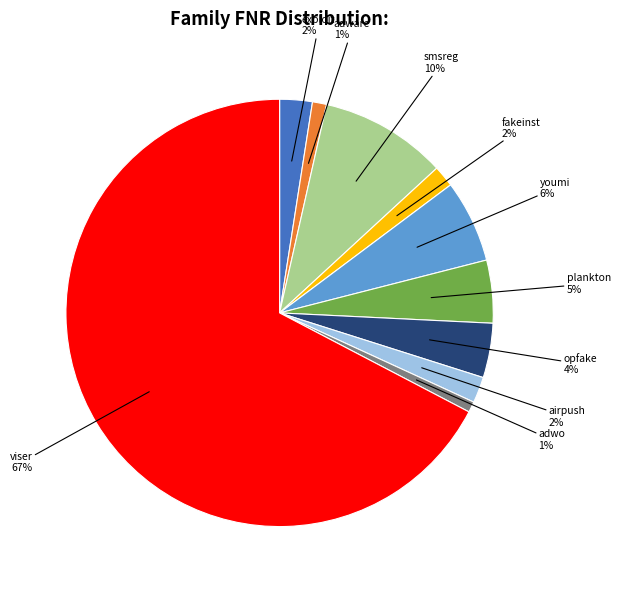

To the nearest percent, what is the average slice percentage?

10%